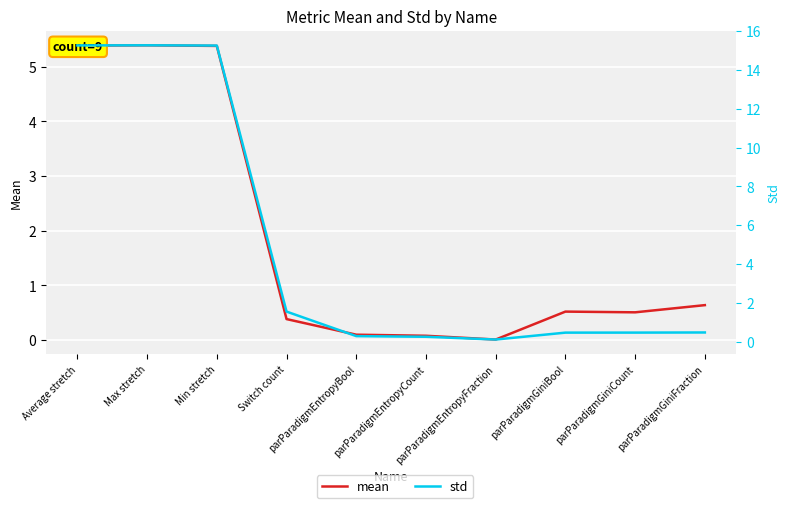

What are all the series names shown in the legend?

mean, std